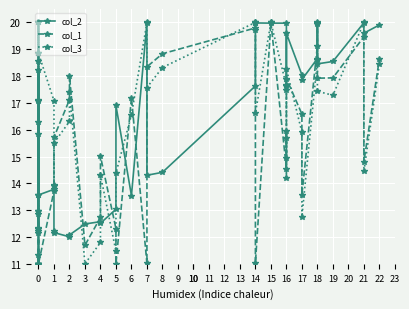

Where do col_1 and col_3 first cross each other?

0 and 0